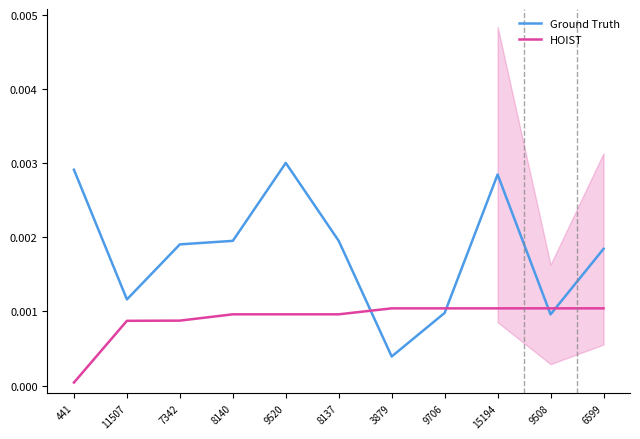

What are all the series names shown in the legend?

Ground Truth, HOIST